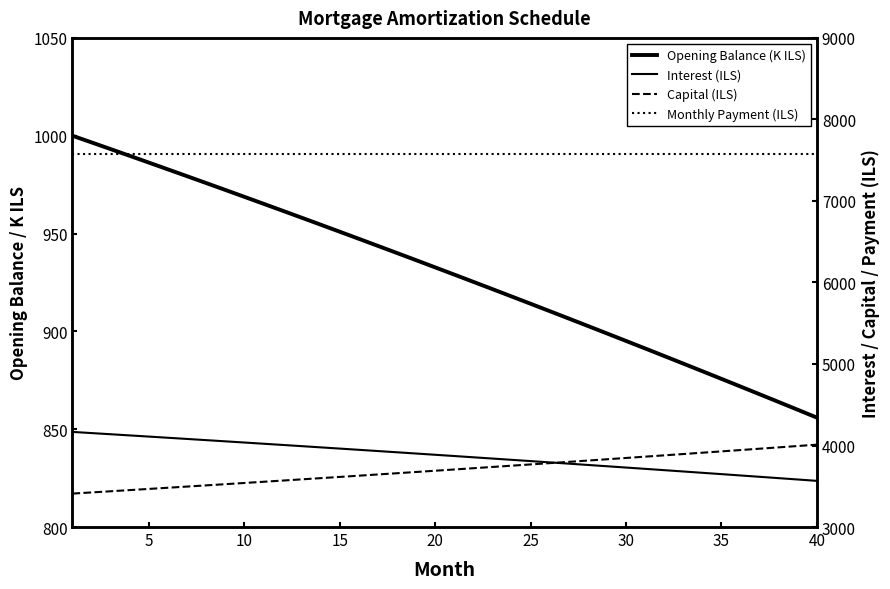

At how many categories does at least one series exceed 6827?

40